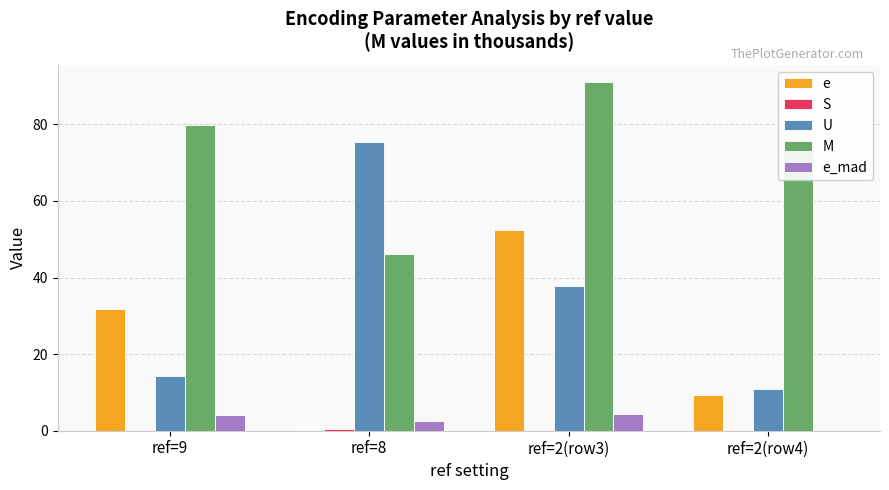

True or false: M has a value of 161.3 at ref=2(row3).

False